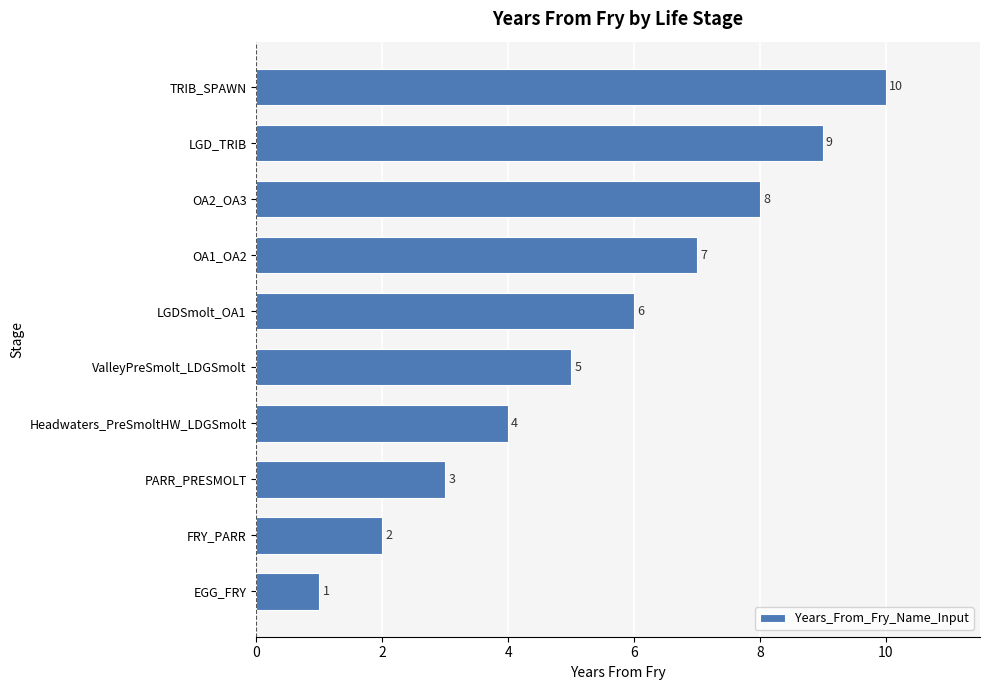

Is it true that the value at FRY_PARR is 1?

False